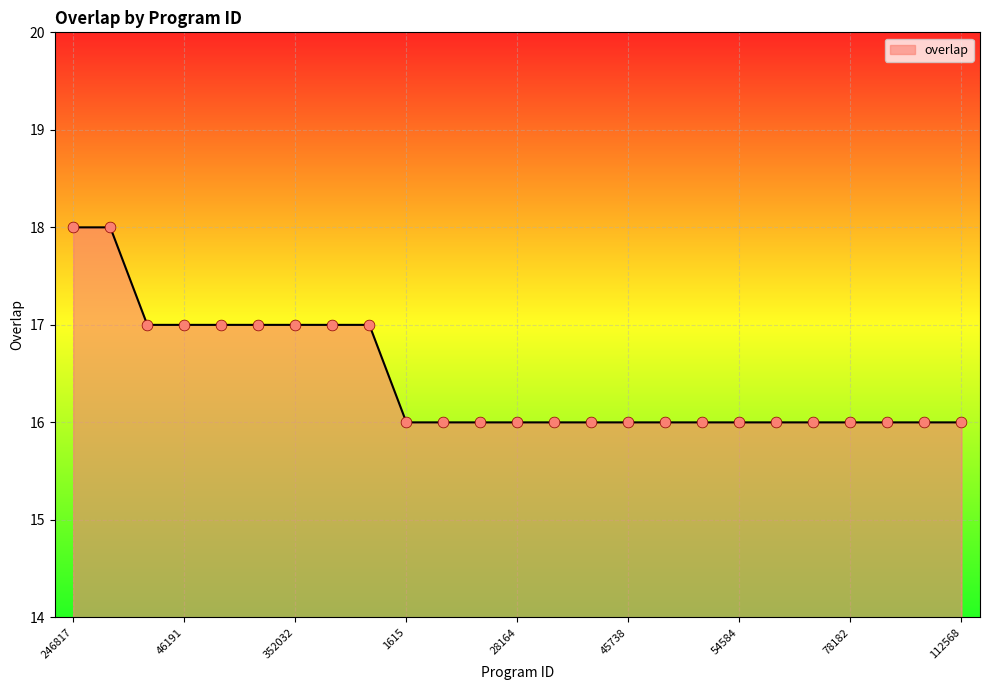

What is the smallest value displayed?

16